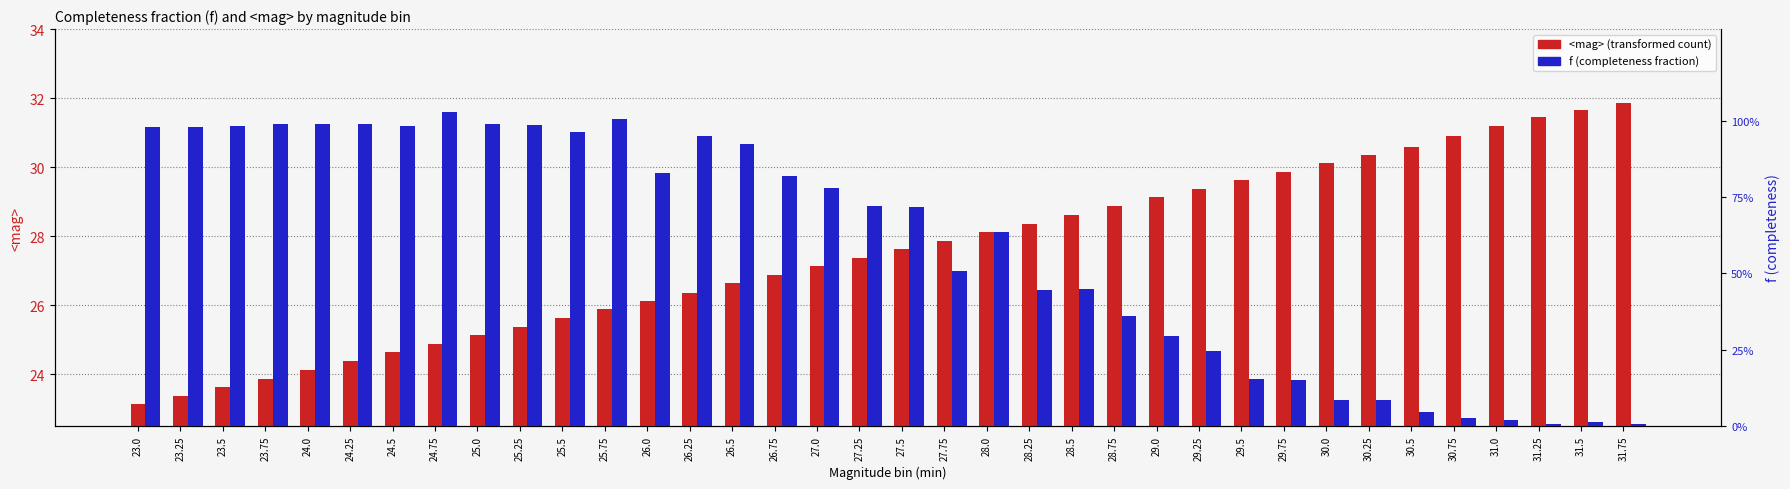

What are all the series names shown in the legend?

<mag>, f (completeness)